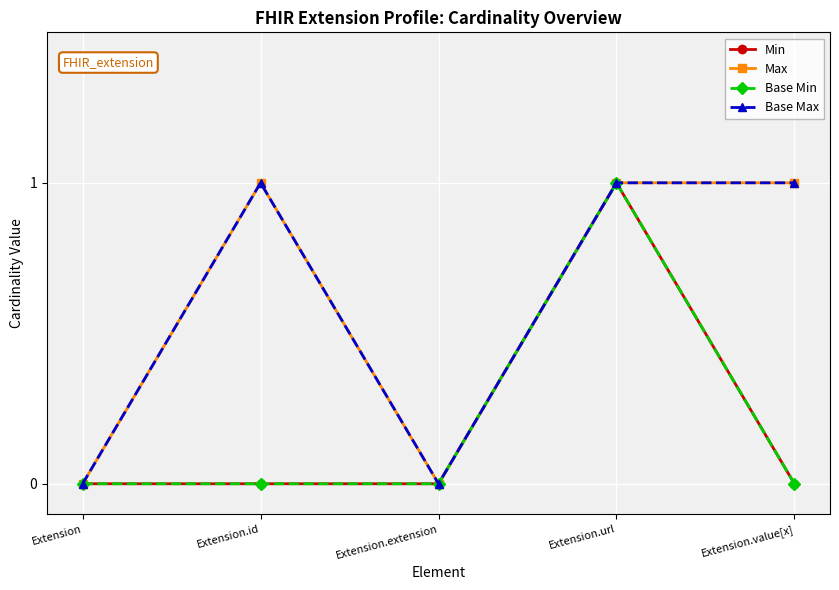

Is this an area chart (filled region under the line)?

No